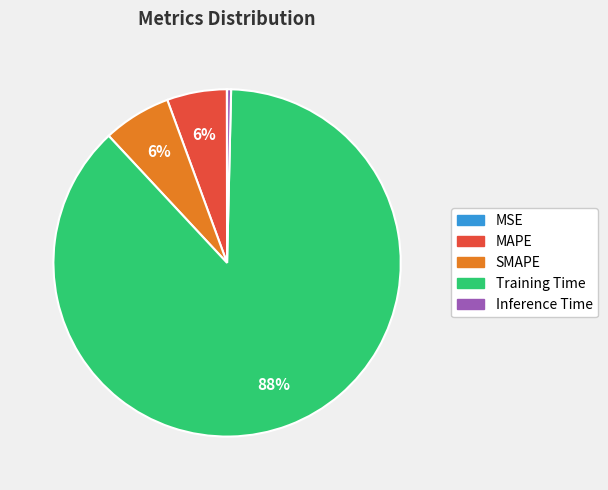

Does MAPE account for over 50% of the chart?

No